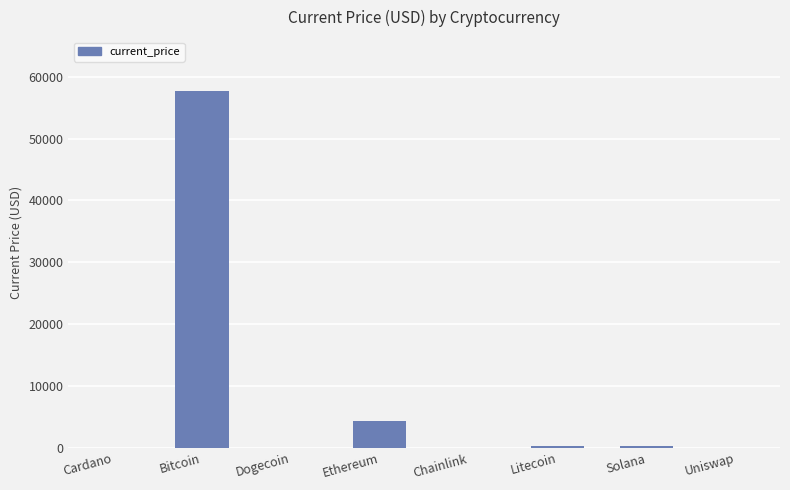

Count the number of categories in the chart.

8